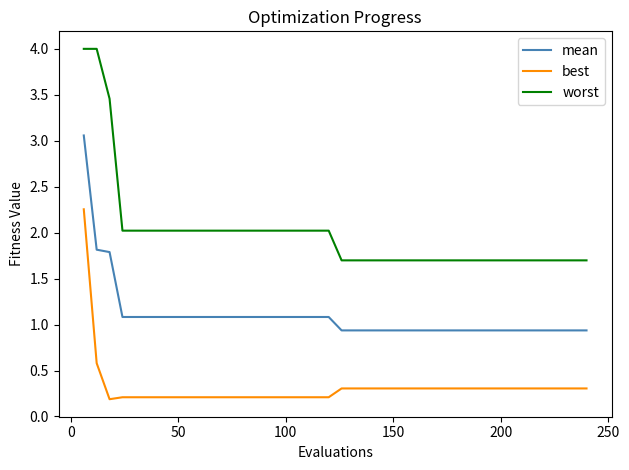

What is the smallest value displayed?

0.2